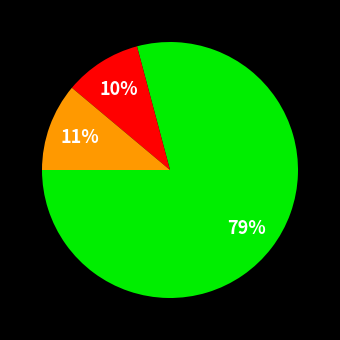

Does any single category account for the majority?

Yes